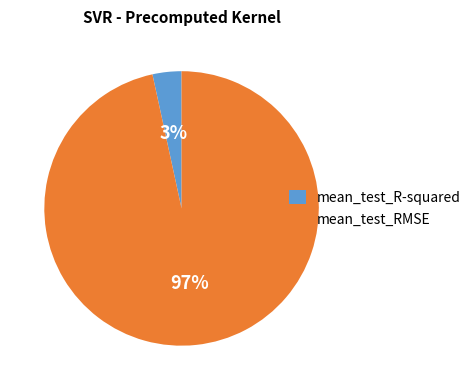

The mean_test_R-squared slice represents 3% of the pie. True or false?

True